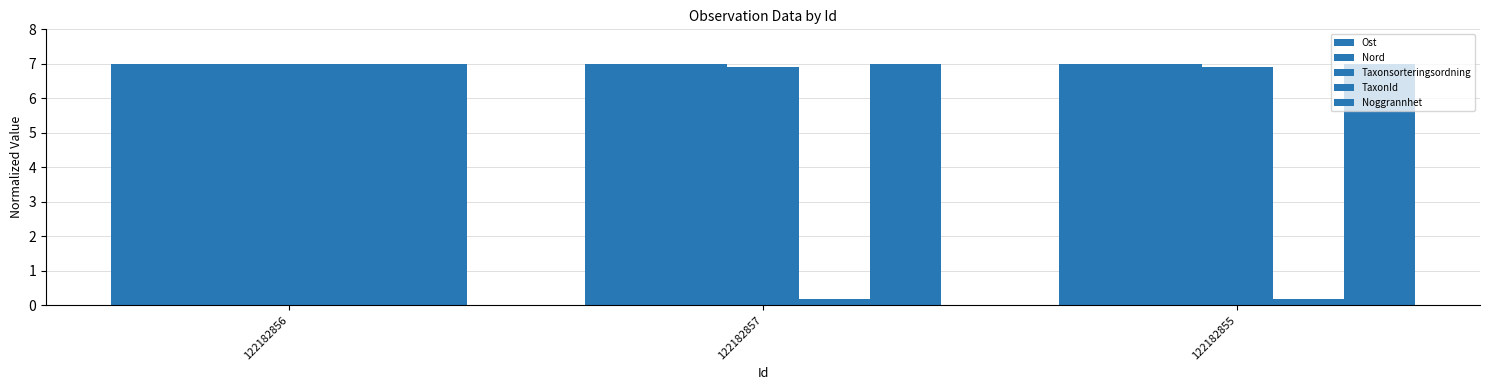

What is the smallest value displayed?

0.2